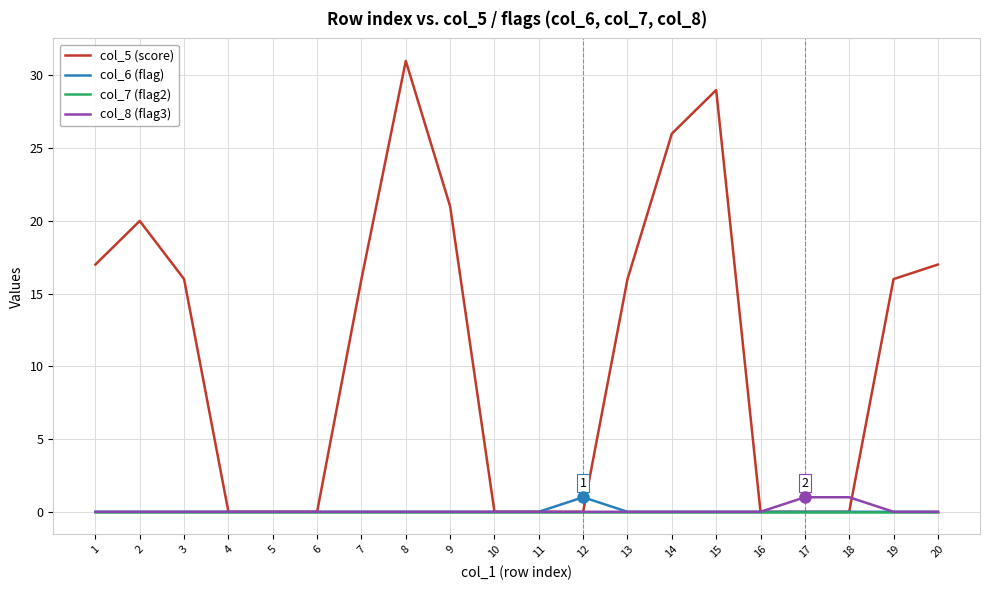

Reading right to left, extract all data points from this chart.

col_5 (score): 17	16	0	0	0	29	26	16	0	0	0	21	31	16	0	0	0	16	20	17
col_6 (flag): 0	0	0	0	0	0	0	0	1	0	0	0	0	0	0	0	0	0	0	0
col_7 (flag2): 0	0	0	0	0	0	0	0	0	0	0	0	0	0	0	0	0	0	0	0
col_8 (flag3): 0	0	1	1	0	0	0	0	0	0	0	0	0	0	0	0	0	0	0	0